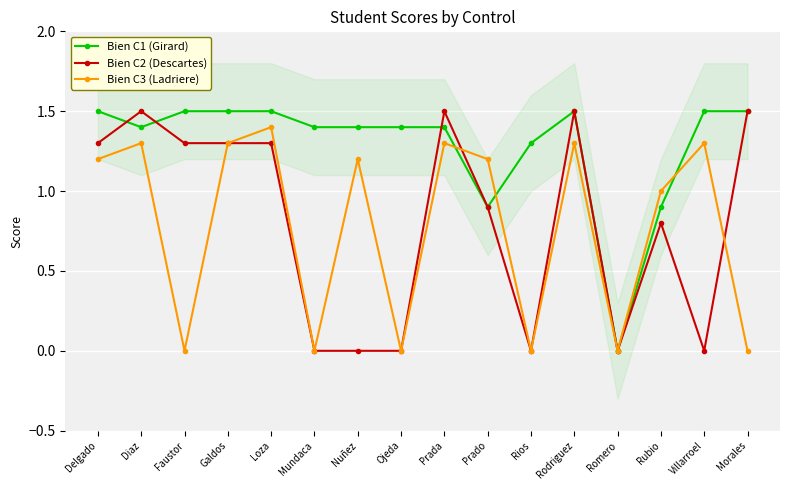

How many data points in Bien C3 (Ladriere) are above 1?

9